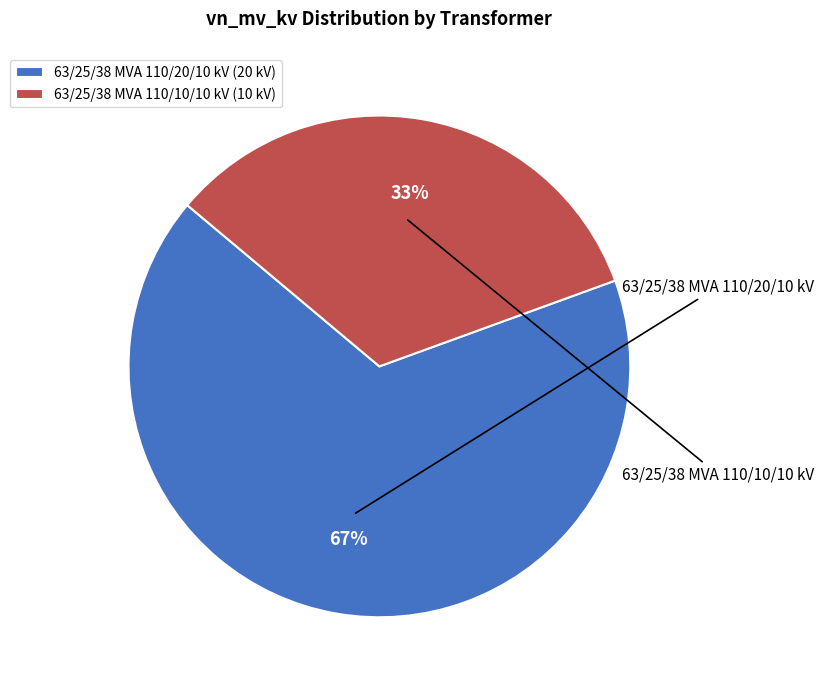

What is the total percentage of 63/25/38 MVA 110/20/10 kV and 63/25/38 MVA 110/10/10 kV?

100.0%